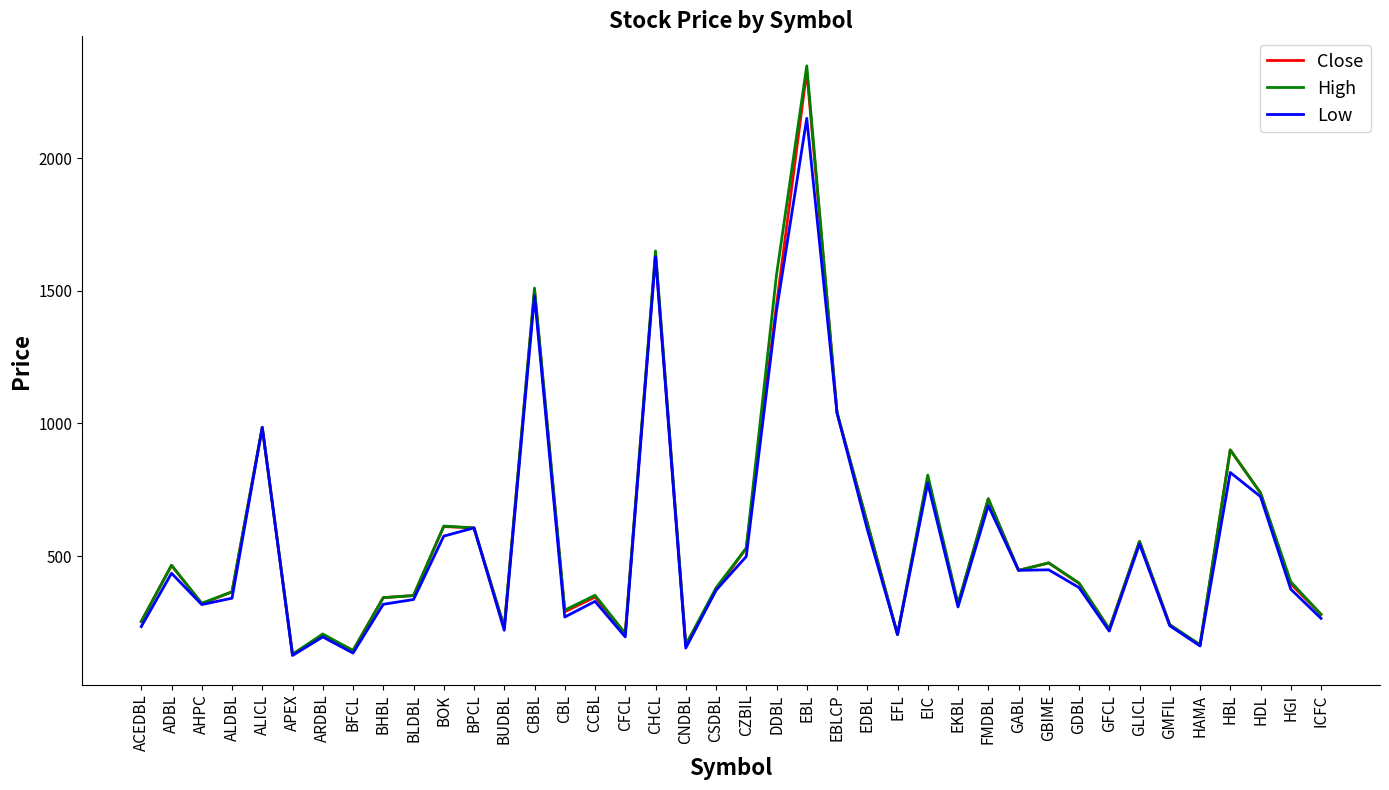

In Low, how many points are lower than both neighbors (excluding endpoints)?

12